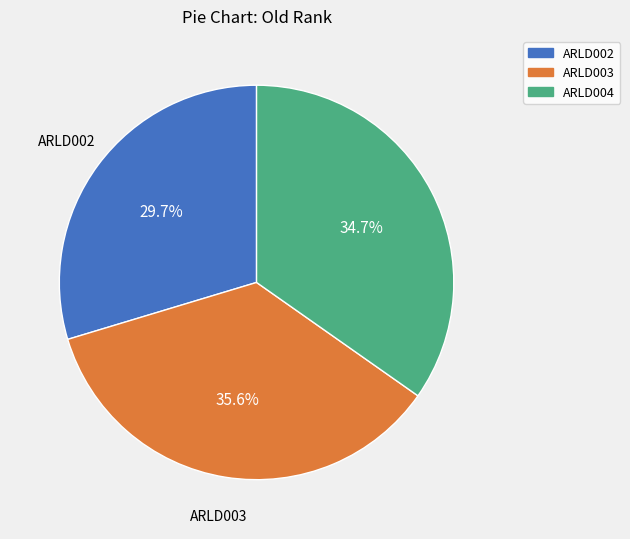

To the nearest percent, what is the difference between the largest and smallest slice percentages?

6%